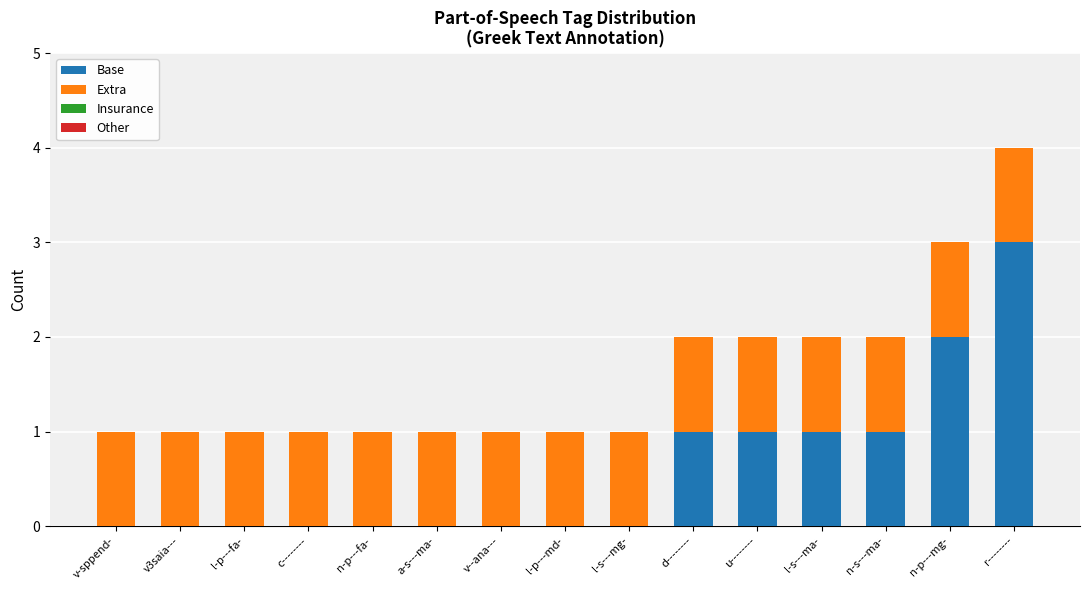

At which category is the sum across all series the highest?

r--------